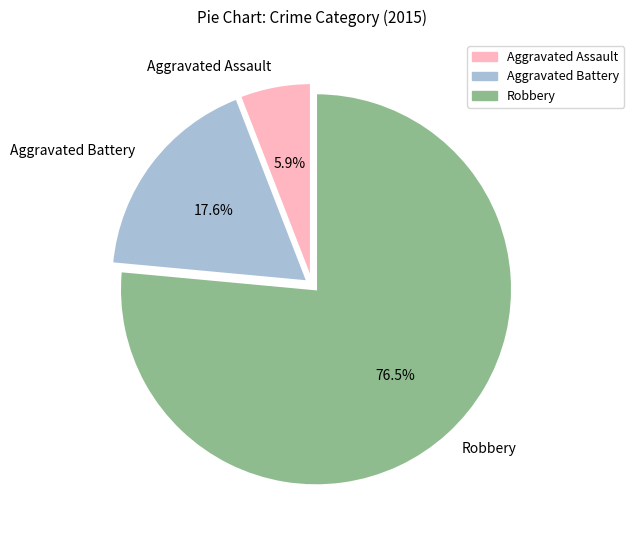

True or false: Aggravated Assault accounts for 6% of the total.

True